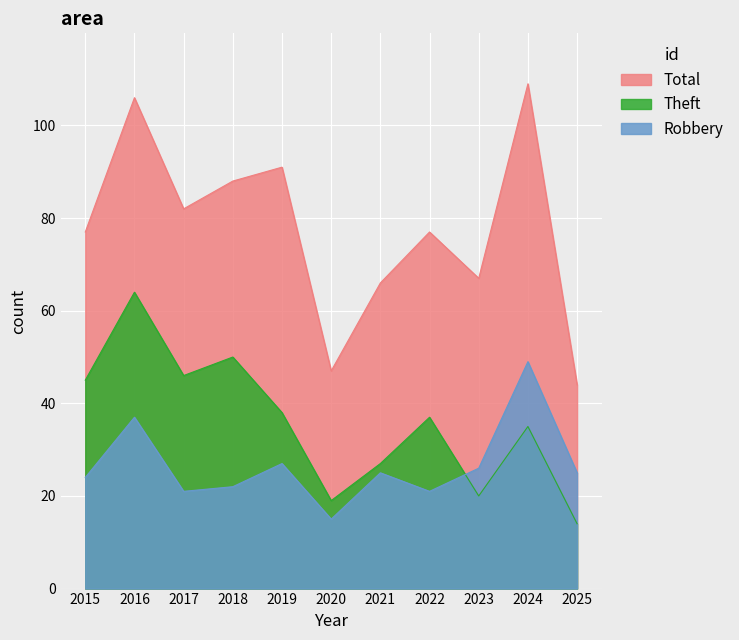

What is the maximum value for Theft?

64